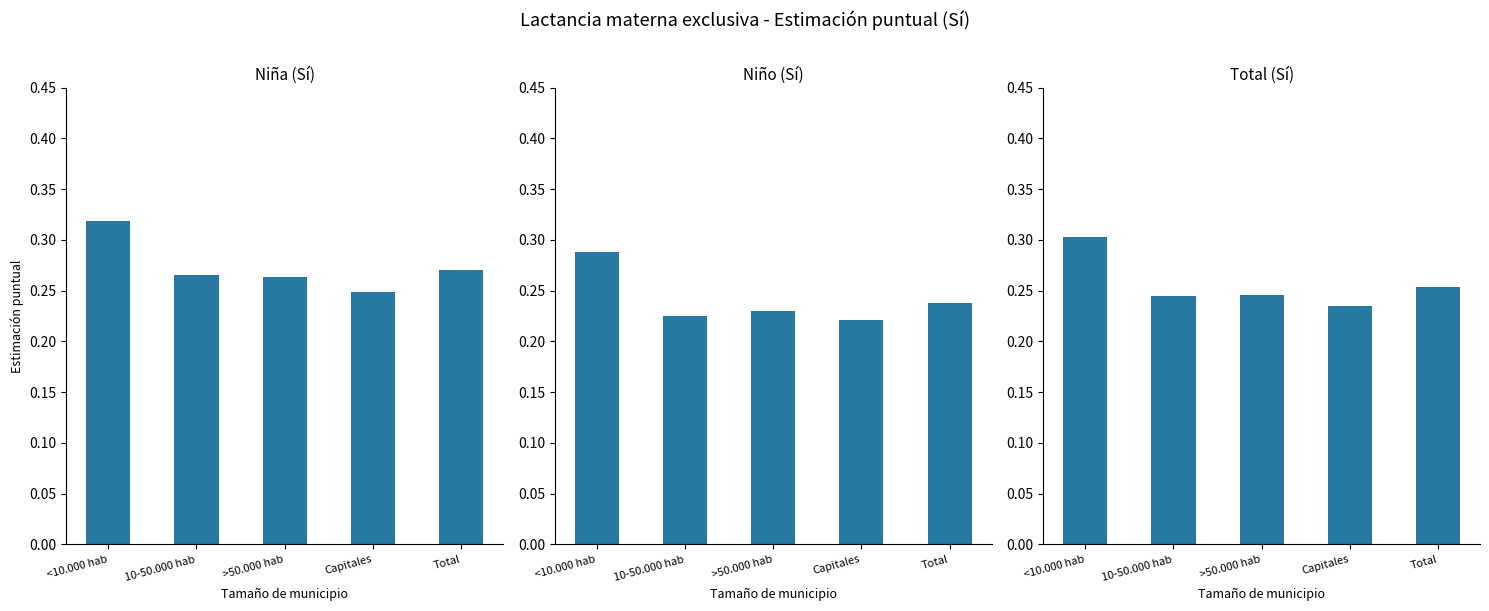

Count the Total (Sí) values in the range 0 to 1.

5